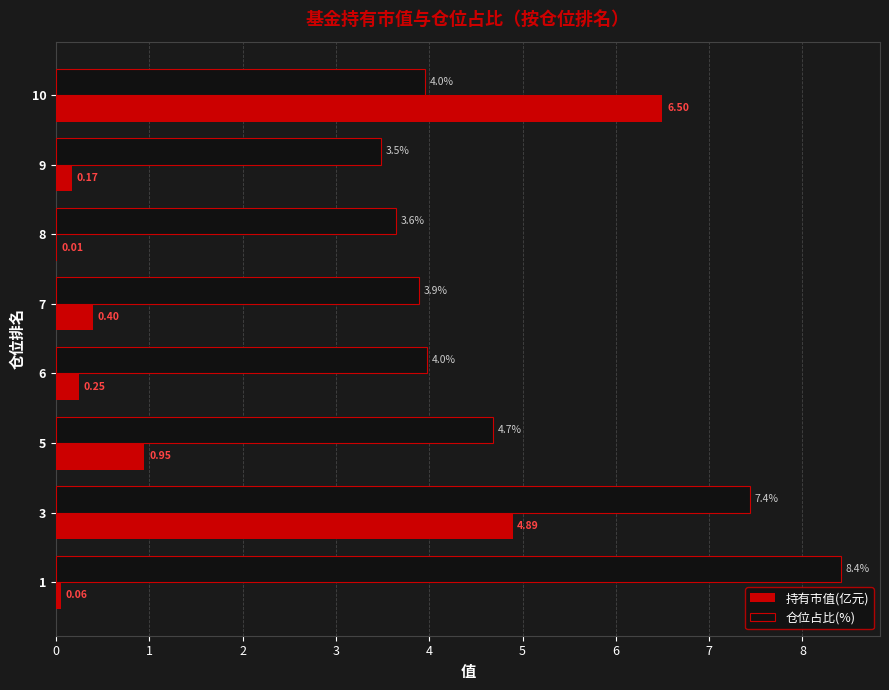

At which category is the sum across all series the highest?

3